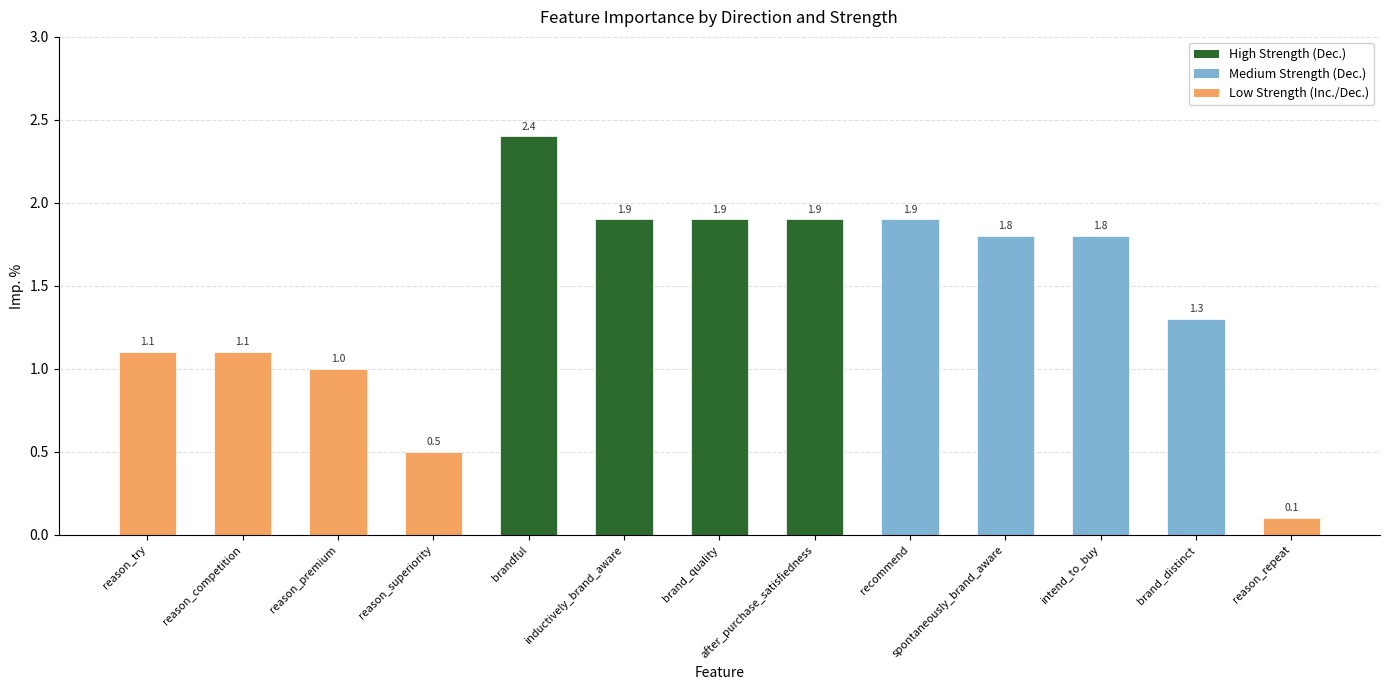

What is the smallest value displayed?

0.1